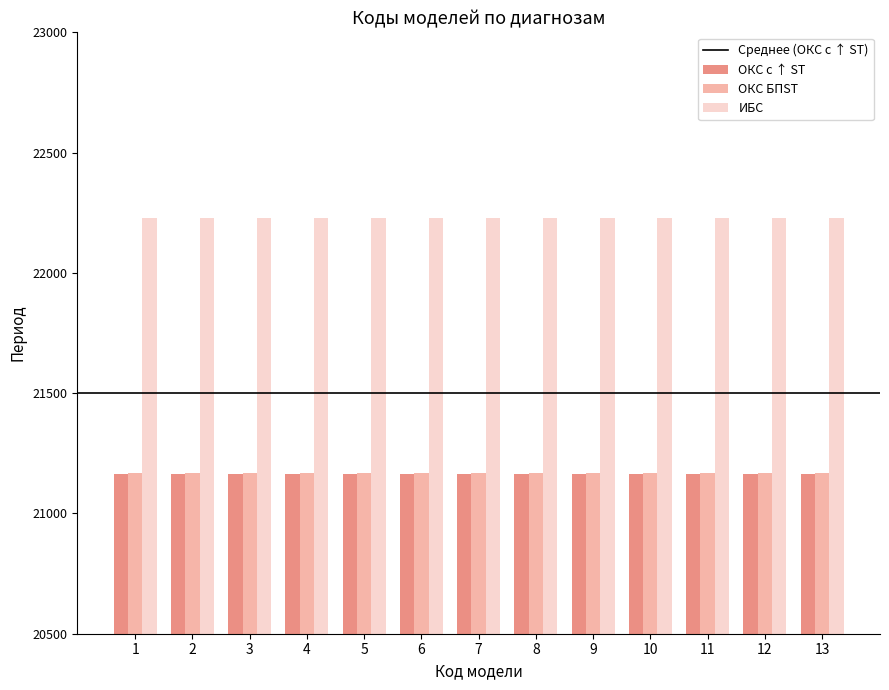

What is the spread (max minus min) of values at 11?

1063